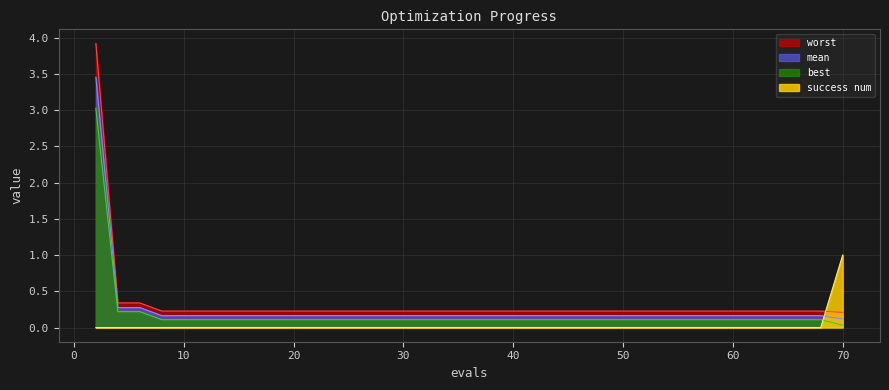

Which series has the largest total across all categories?

worst